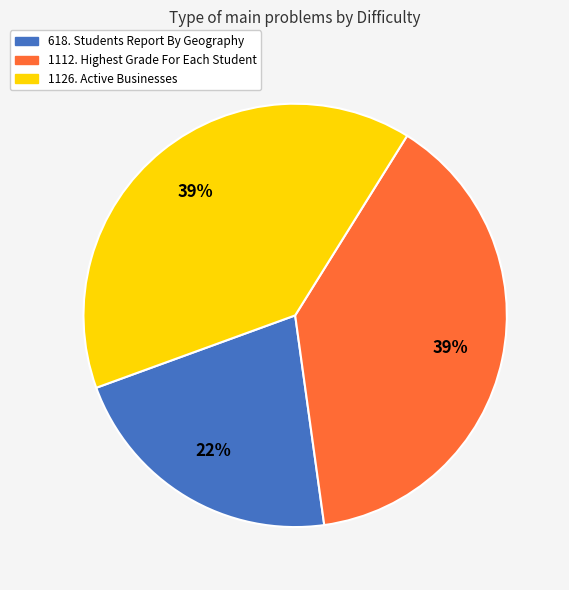

Combined, do 1126. Active Businesses and 1112. Highest Grade For Each Student account for over 50%?

Yes